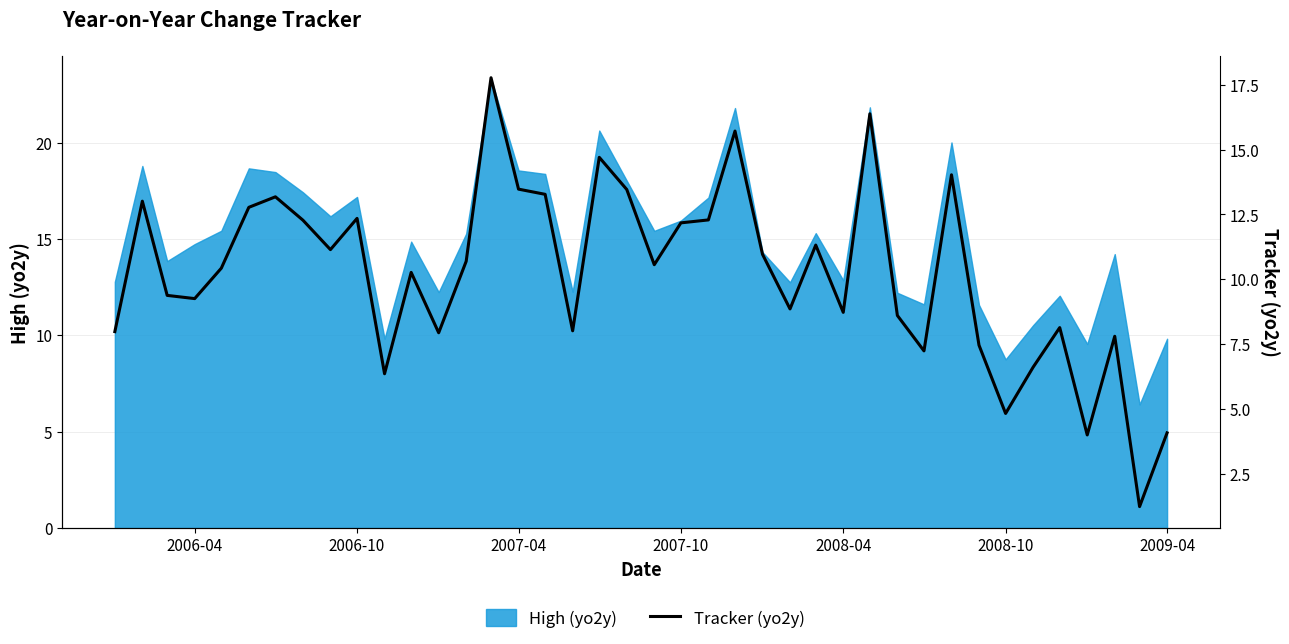

Reading left to right, transcribe all the data shown in this chart.

8.0	13.0	9.4	9.3	10.4	12.8	13.2	12.3	11.1	12.3	6.4	10.3	7.9	10.7	17.8	13.5	13.3	8.0	14.7	13.5	10.6	12.2	12.3	15.7	11.0	8.9	11.3	8.7	16.4	8.6	7.2	14.0	7.5	4.8	6.6	8.1	4.0	7.8	1.2	4.1